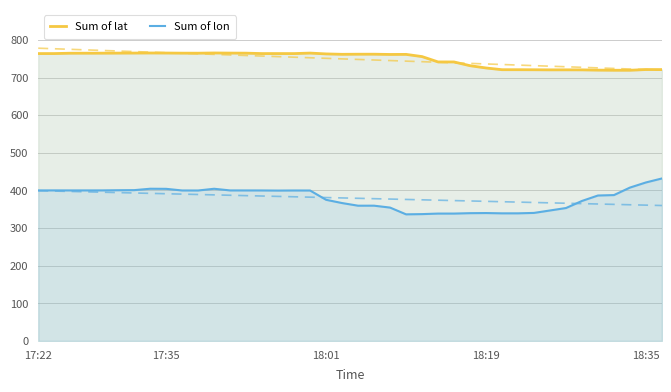

How many values in the Sum of lon series are below 399?

19